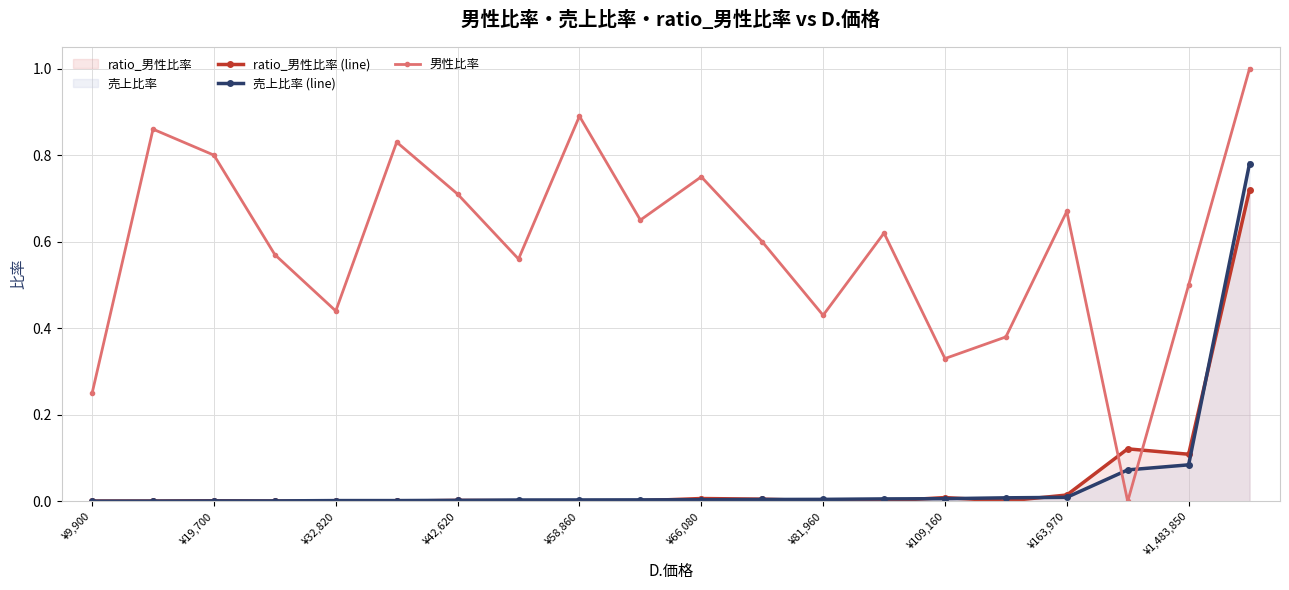

What is the difference between the maximum and minimum values in the ratio_男性比率 (line) series?

0.7